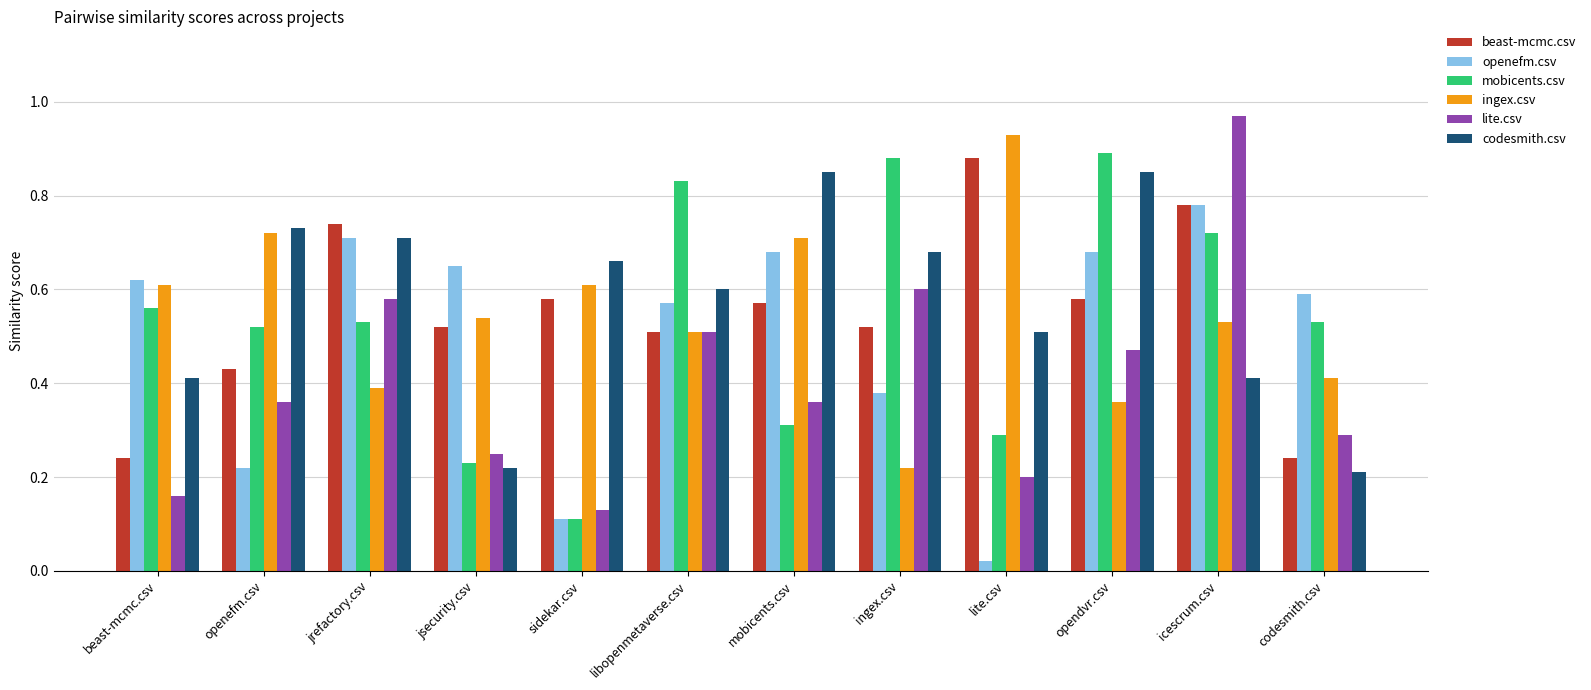

Are the bars grouped side by side (vs. stacked)?

Yes